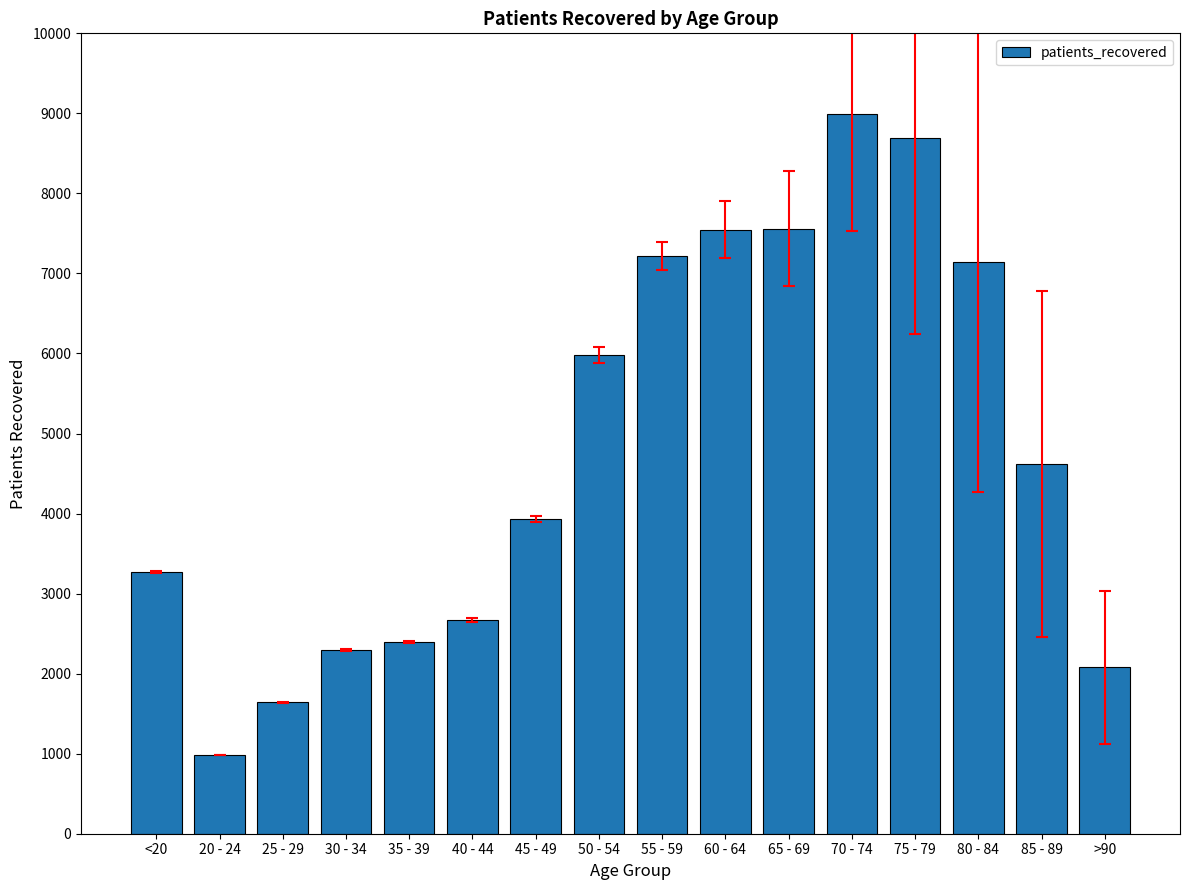

Approximately how many times larger is the value at >90 compared to 30 - 34?

0.9